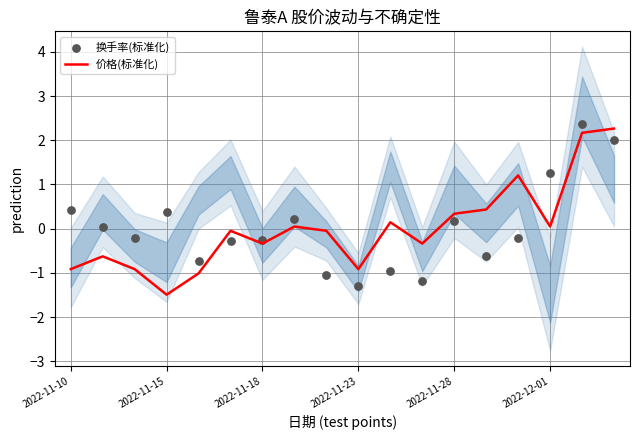

What is the lowest value of the 价格(标准化) series?

-1.5